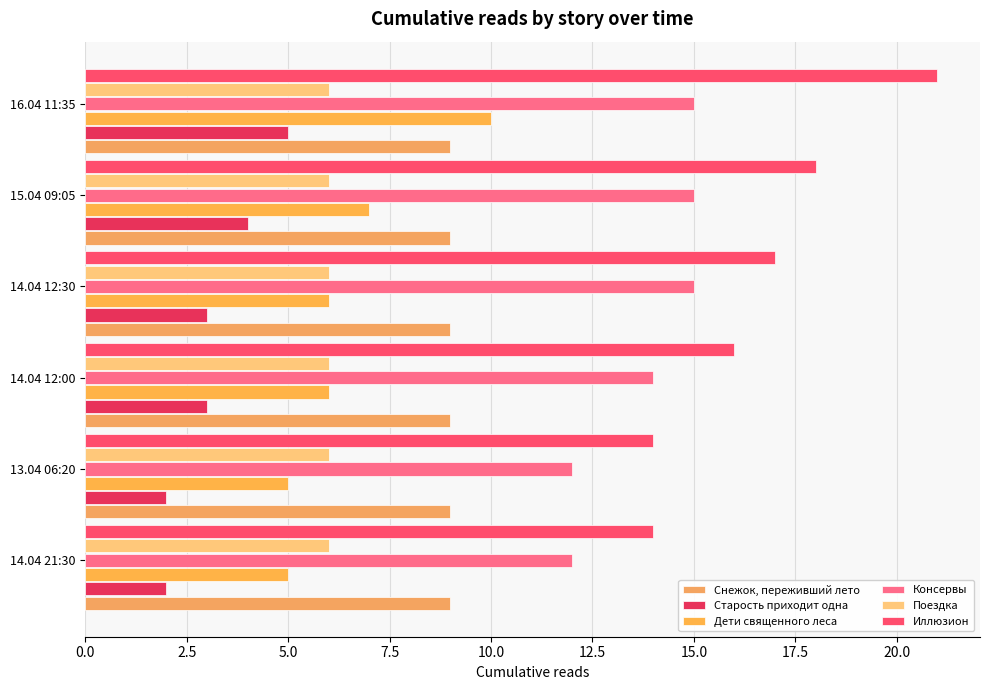

What are all the series names shown in the legend?

Снежок, переживший лето, Старость приходит одна, Дети священного леса, Консервы, Поездка, Иллюзион